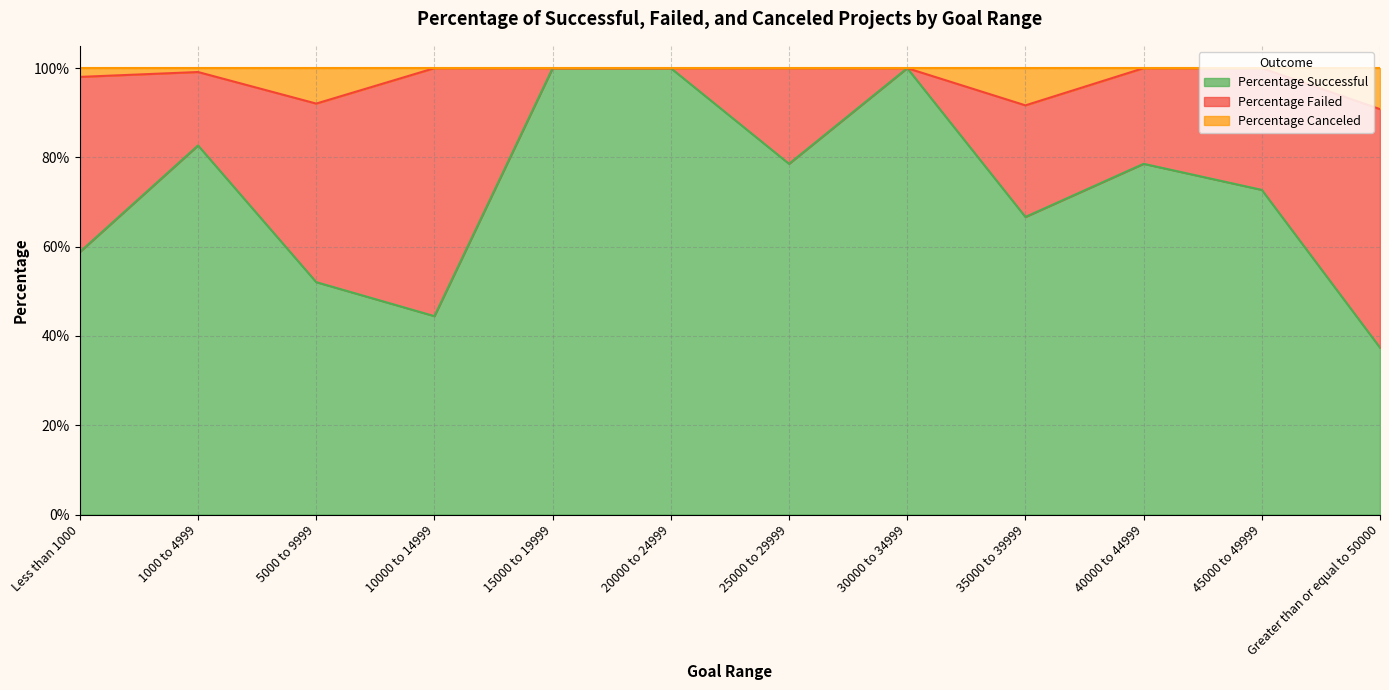

What are all the series names shown in the legend?

Percentage Successful, Percentage Failed, Percentage Canceled